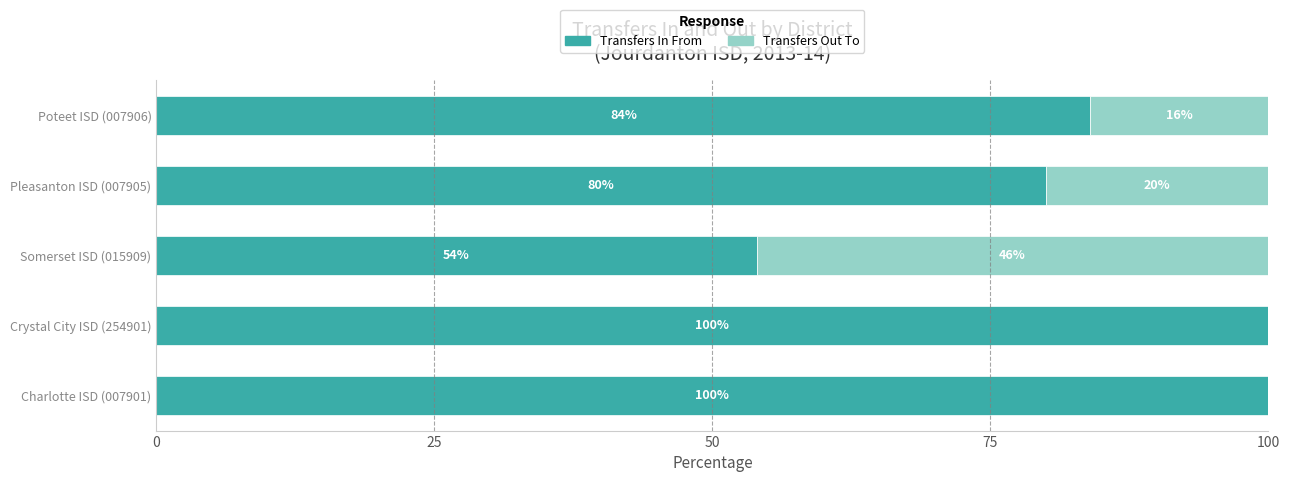

Where is Transfers In From nearest to the value 77?

Pleasanton ISD (007905)